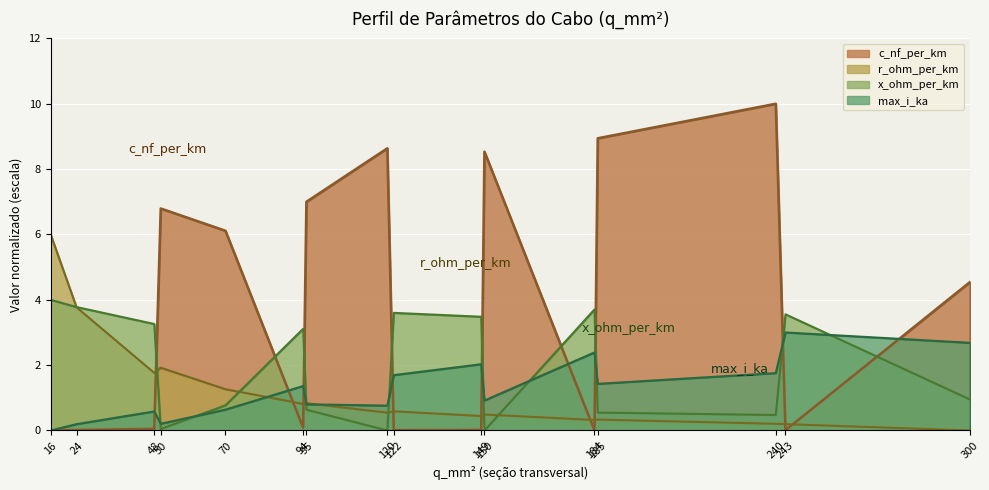

What is the average value of the max_i_ka series?

1.3